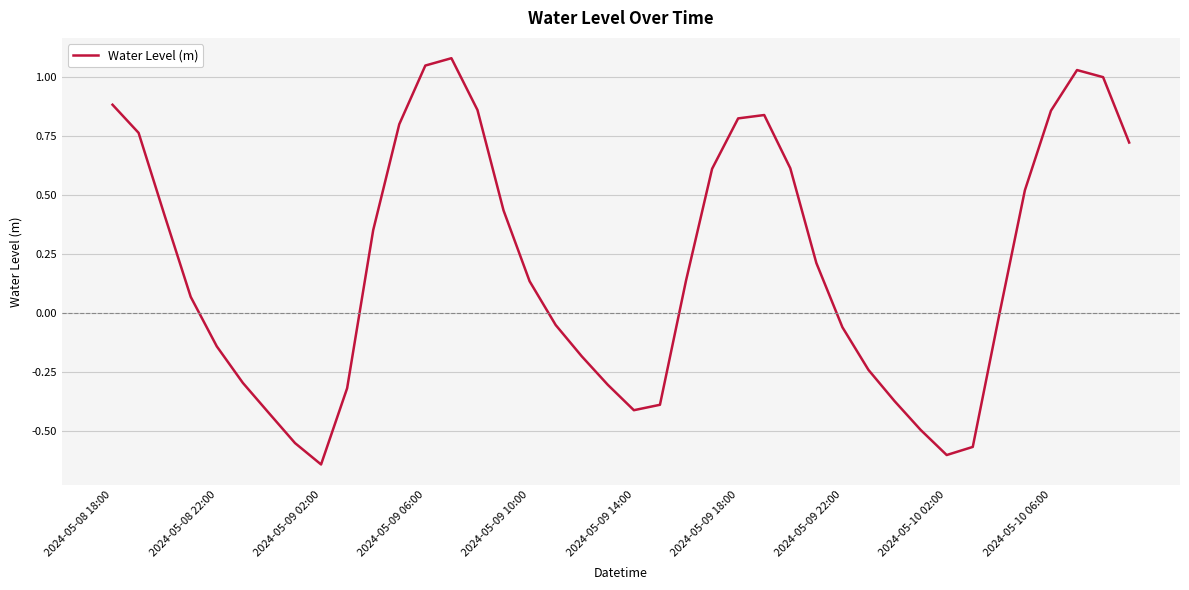

What is the difference between the maximum and minimum values?

1.7